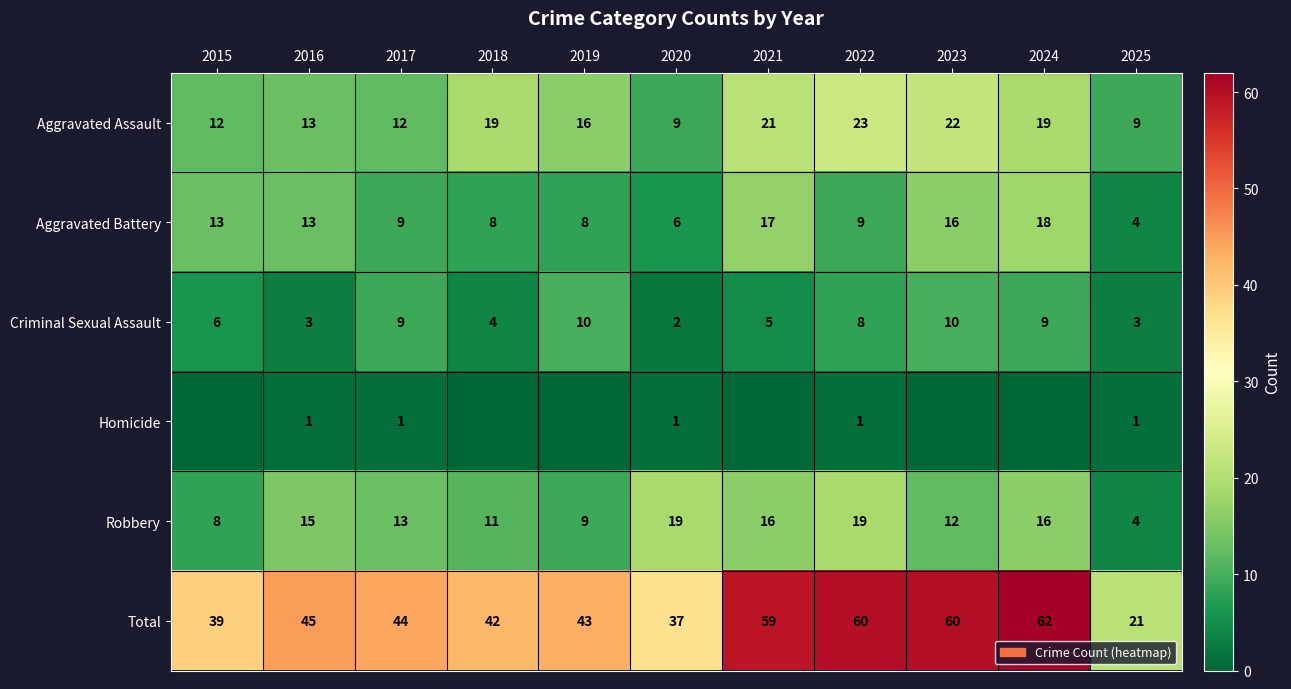

What is the sum of all Robbery values?

142